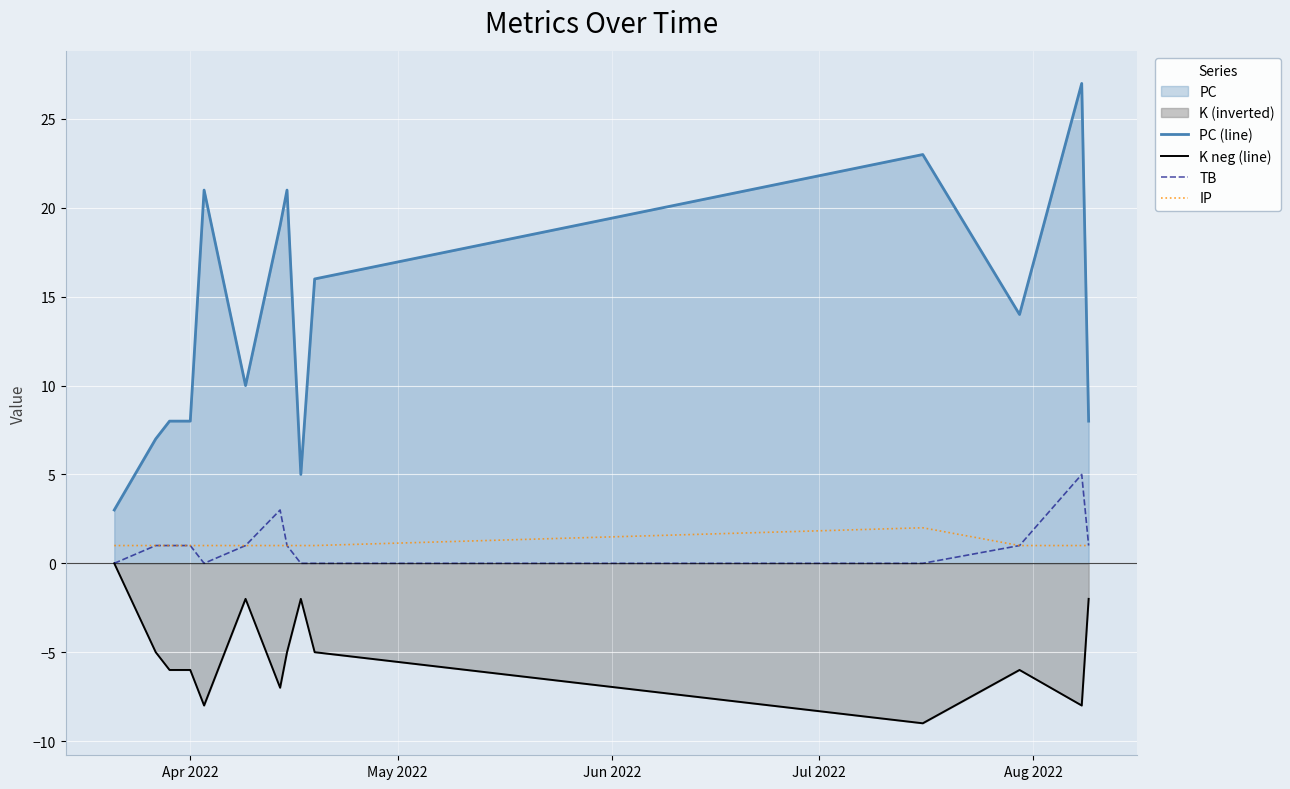

True or false: K neg (line) and PC (line) intersect in this chart.

False